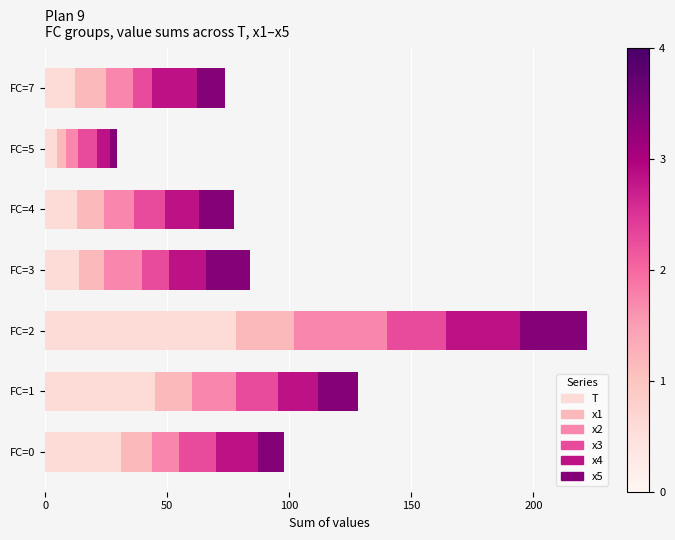

What is the highest value of the T series?

78.0